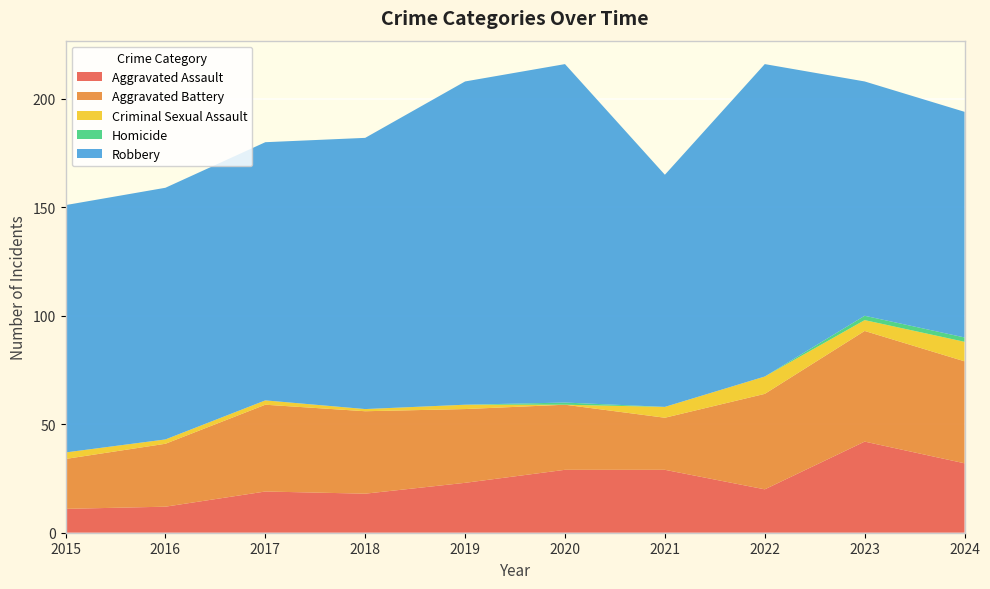

Reading left to right, transcribe all the data shown in this chart.

Aggravated Assault: 2015=11	2016=12	2017=19	2018=18	2019=23	2020=29	2021=29	2022=20	2023=42	2024=32
Aggravated Battery: 2015=23	2016=29	2017=40	2018=38	2019=34	2020=30	2021=24	2022=44	2023=51	2024=47
Criminal Sexual Assault: 2015=3	2016=2	2017=2	2018=1	2019=2	2020=0	2021=5	2022=8	2023=5	2024=9
Homicide: 2015=0	2016=0	2017=0	2018=0	2019=0	2020=1	2021=0	2022=0	2023=2	2024=2
Robbery: 2015=114	2016=116	2017=119	2018=125	2019=149	2020=156	2021=107	2022=144	2023=108	2024=104